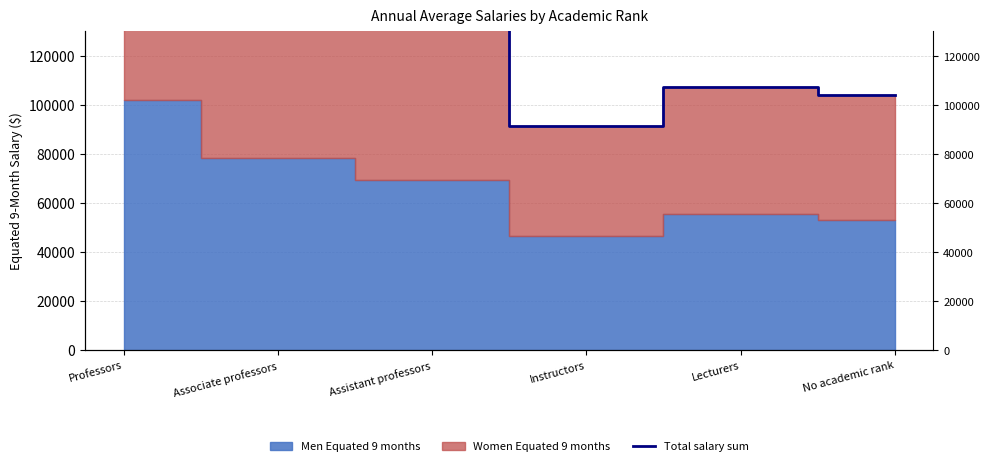

At which label is the value closest to 140367?

Assistant professors